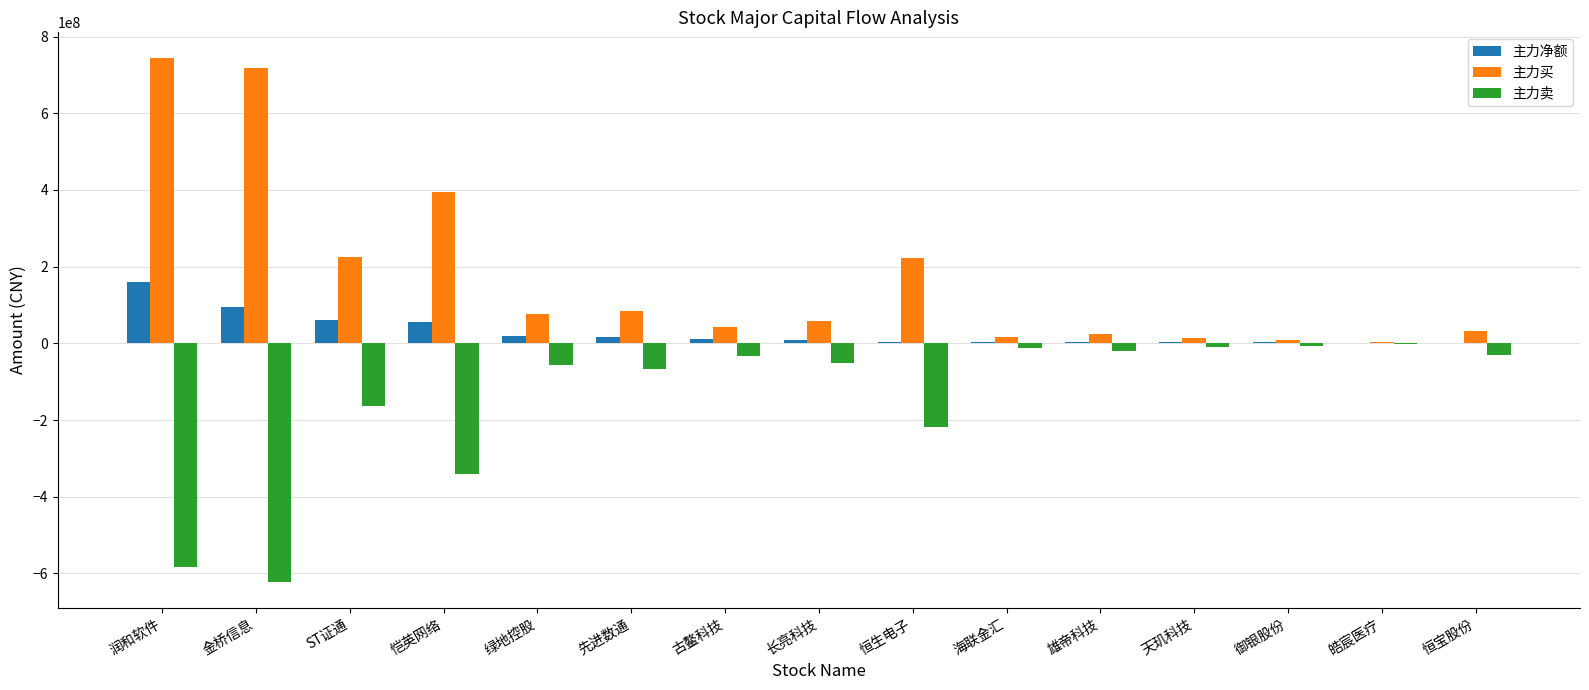

What is the maximum value for 主力净额?

159099207